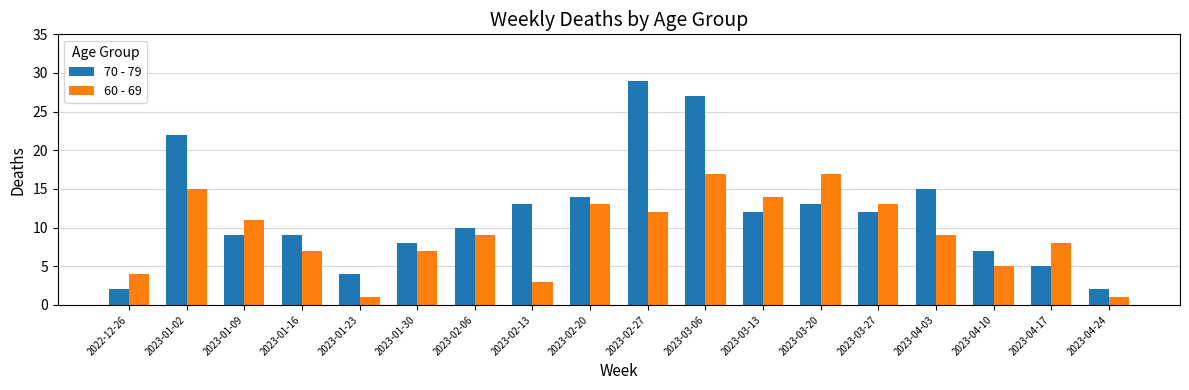

What is the difference between the maximum and second lowest values in the 70 - 79 series?

27